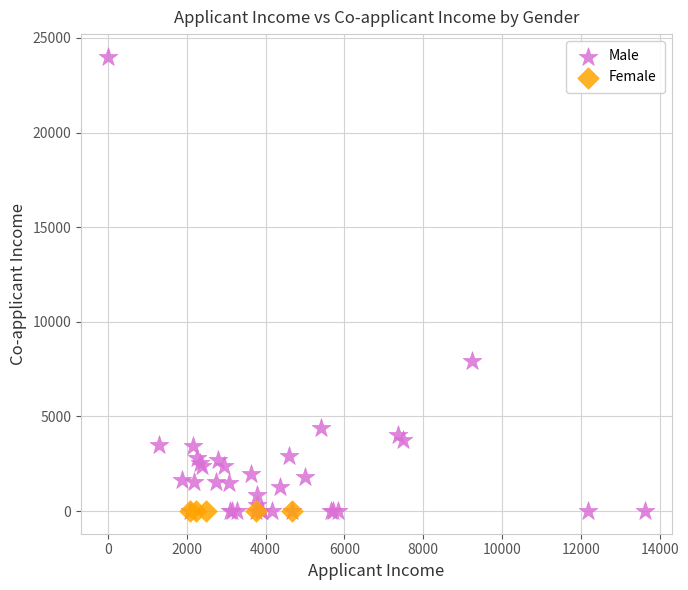

Which series contains the highest Y value?

Male